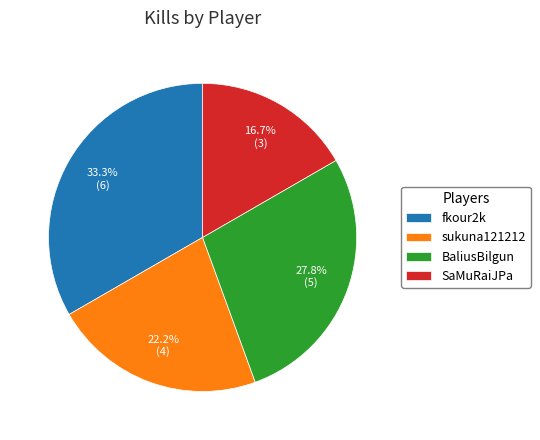

What percentage is the SaMuRaiJPa slice, to the nearest percent?

17%